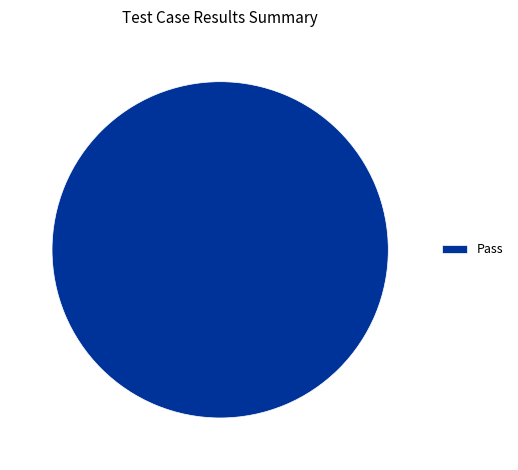

Is it true that Pass is 100% of the pie?

True